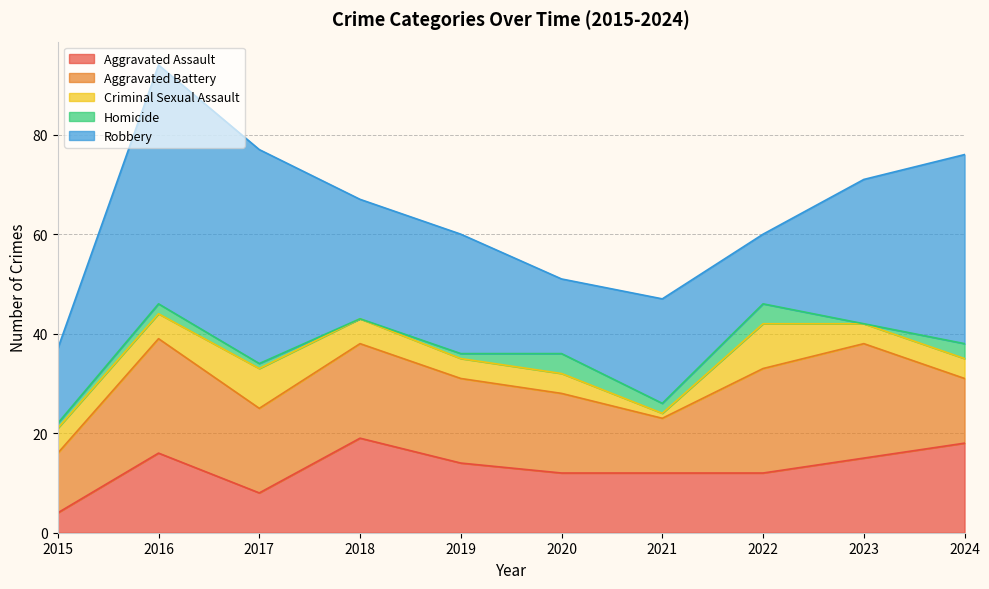

The Robbery series shows 48 at 2016. True or false?

True